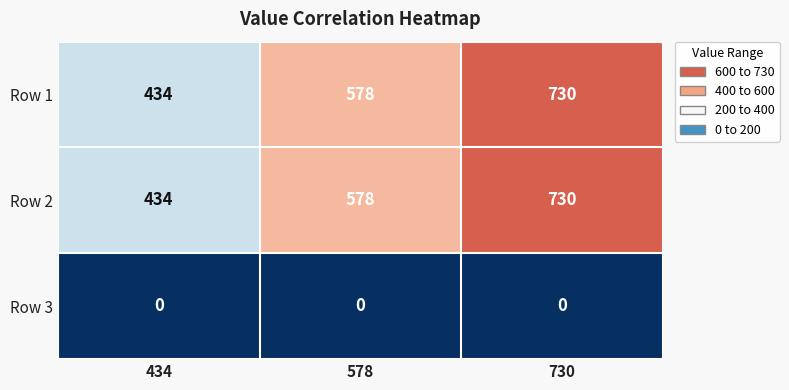

How many data points in Row 1 are less than 578?

1